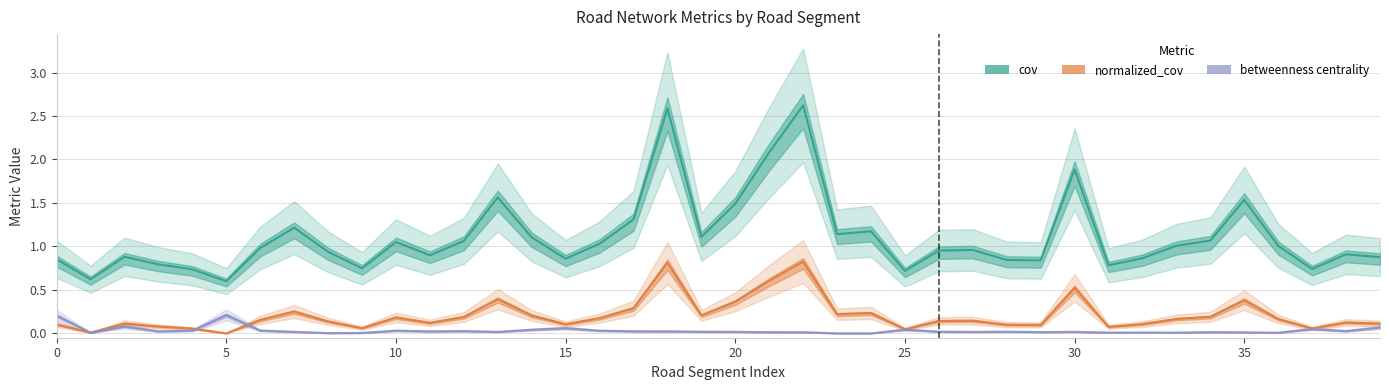

List the series in order of their peak value, highest first.

cov, normalized_cov, betweenness centrality